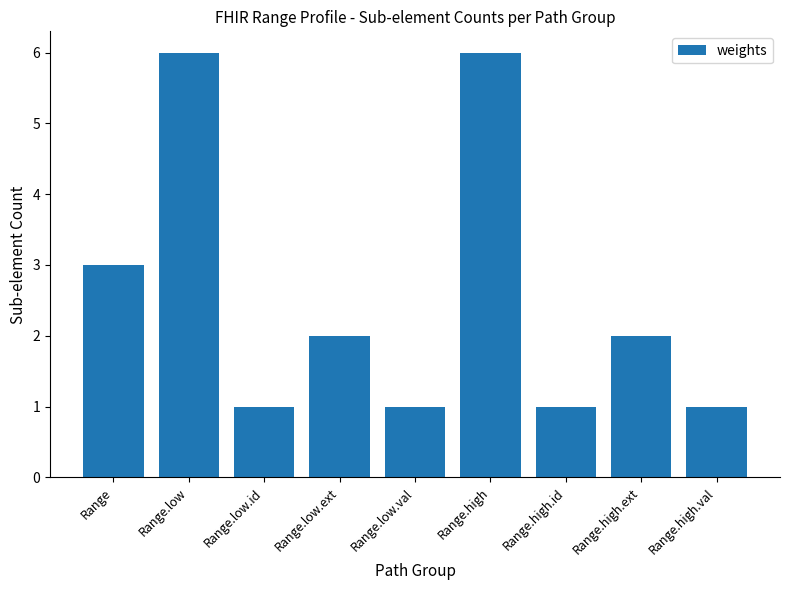

Reading left to right, list all the values displayed in this chart.

3	6	1	2	1	6	1	2	1